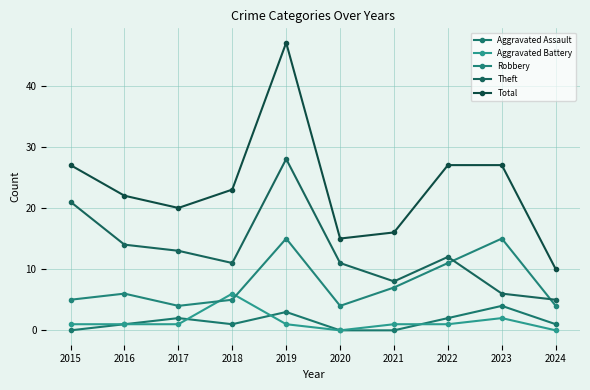

Which series ends up on top after the final intersection of Theft and Robbery?

Theft